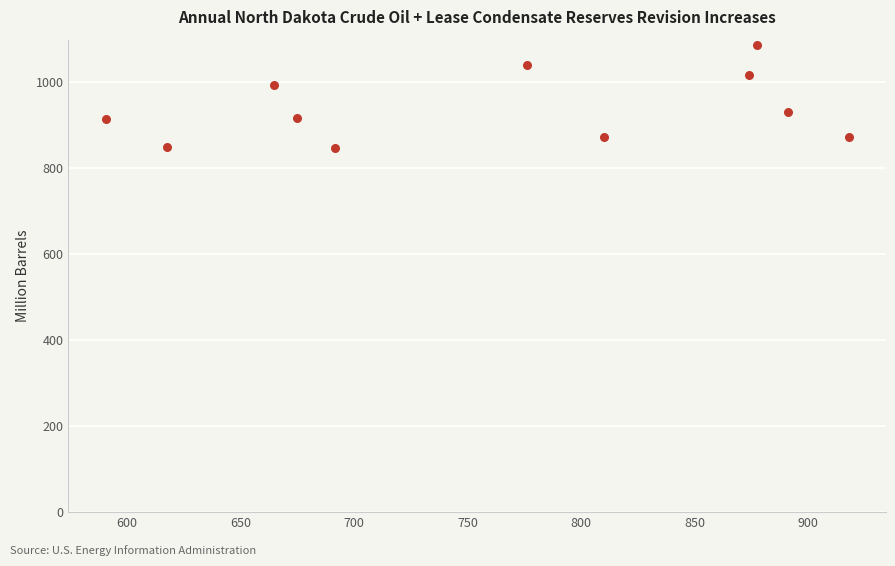

What is the average X value?

762.4